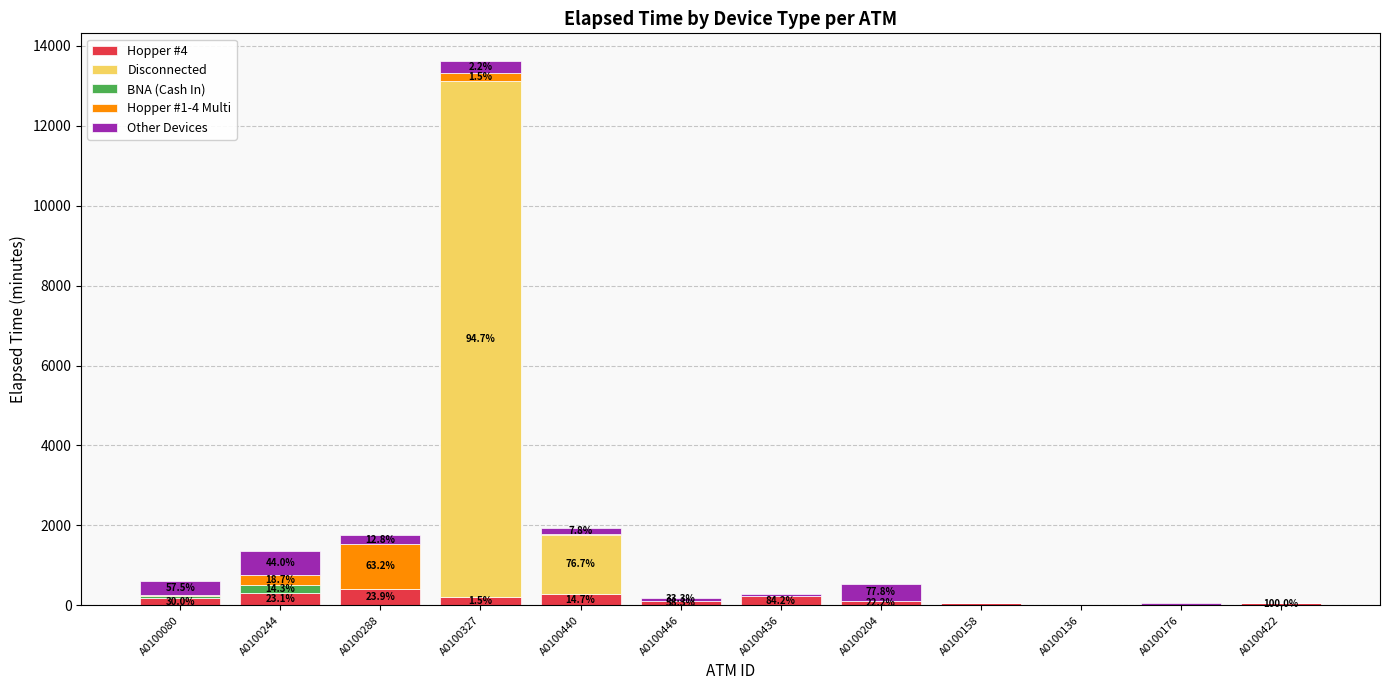

Are the bars horizontal?

No